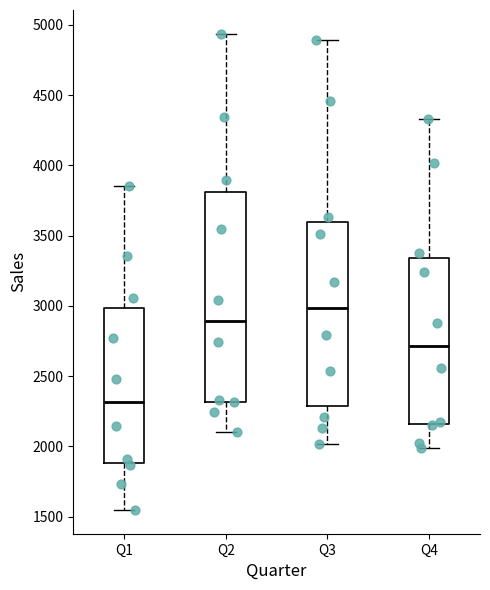

Where is the lower edge of the box for Q2 on the y-axis? The values are not printed on the chart, so give them approximately, as read against the axis.

2300